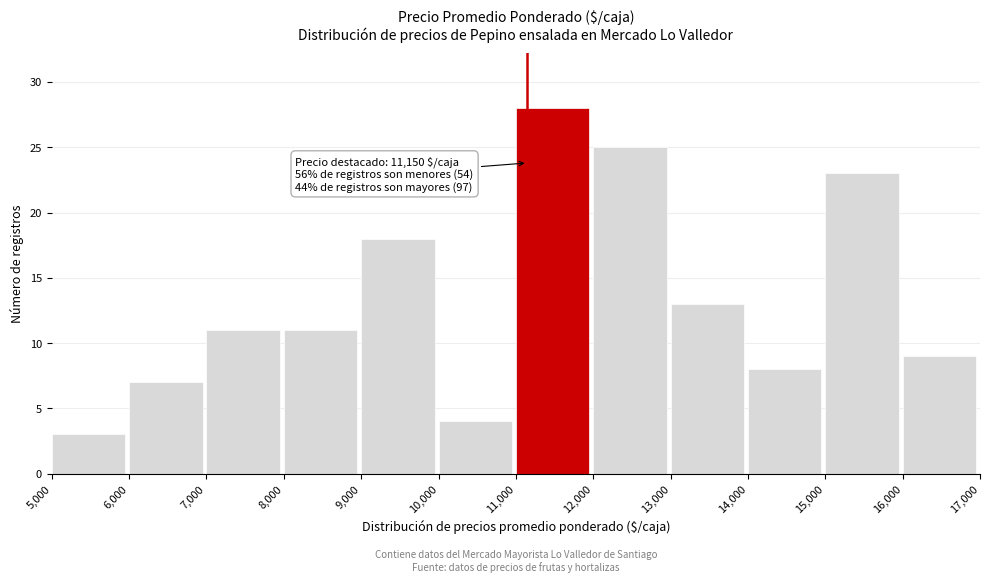

Which range on the x-axis has the tallest bar?

11,000 to 12,000